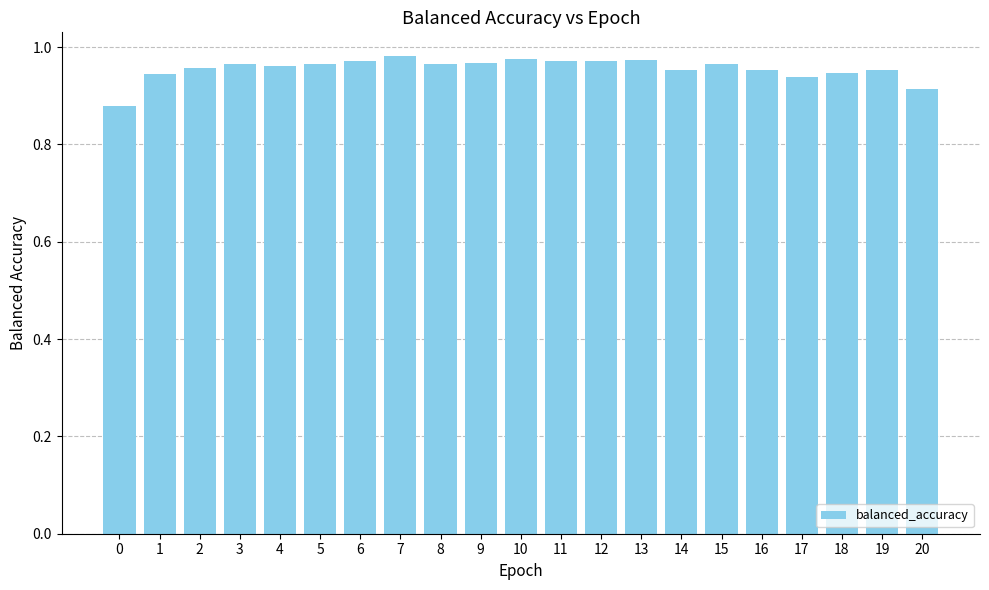

True or false: the data shows 1.5 at 10.

False